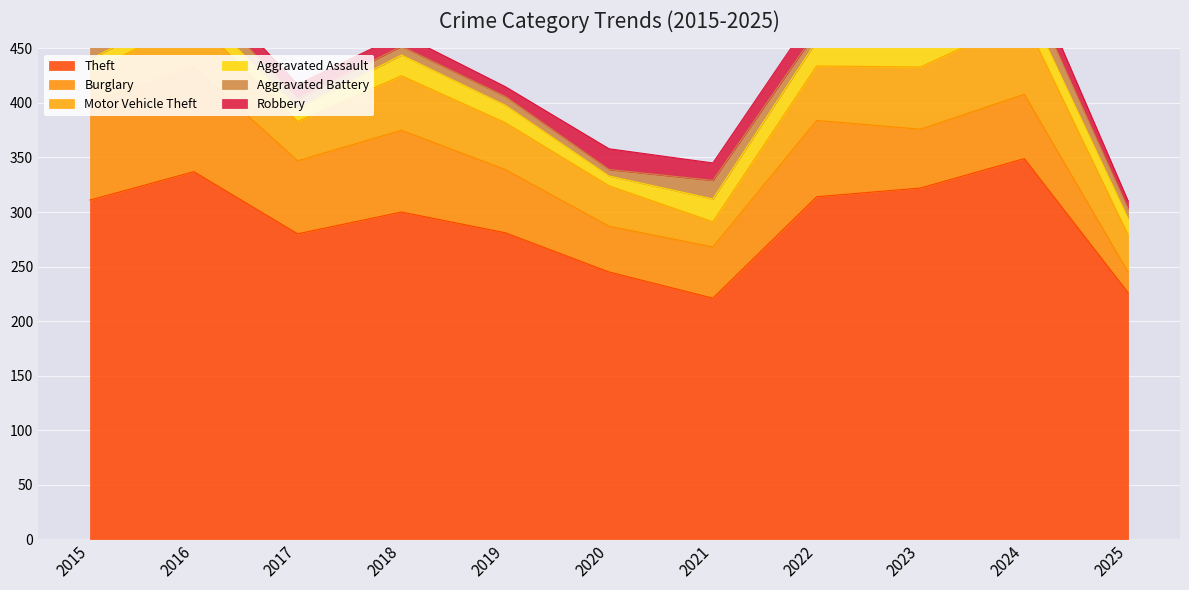

What is the difference between the Theft values at 2020 and 2021?

24